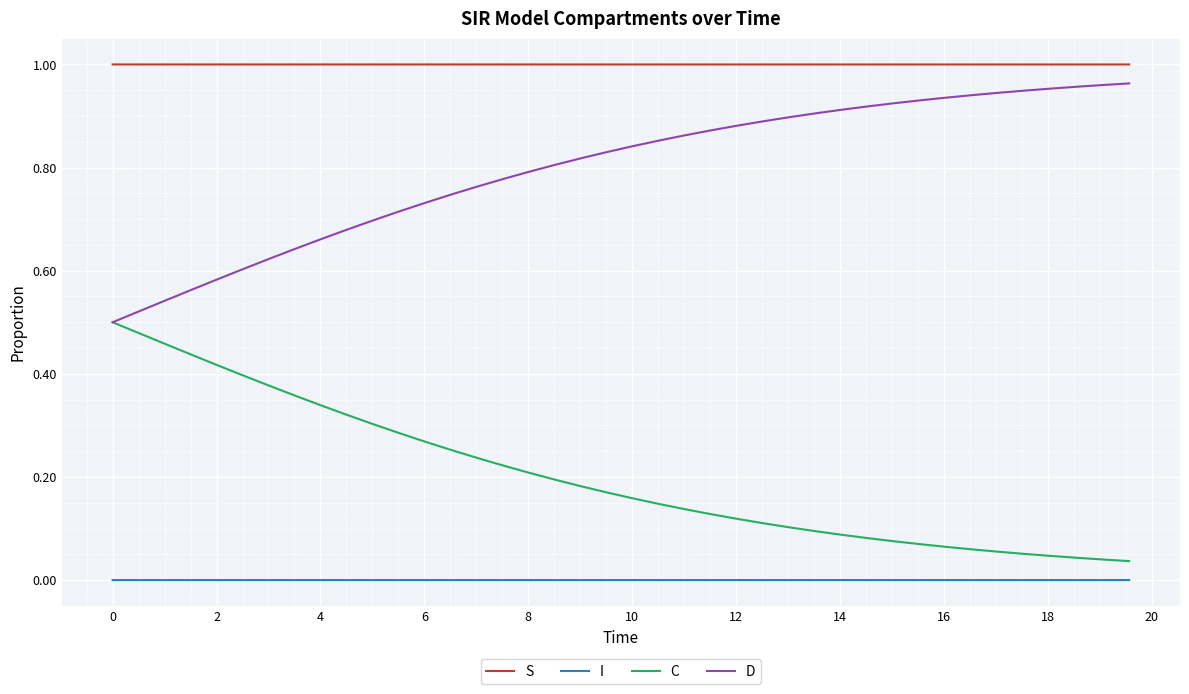

True or false: S and I intersect in this chart.

False